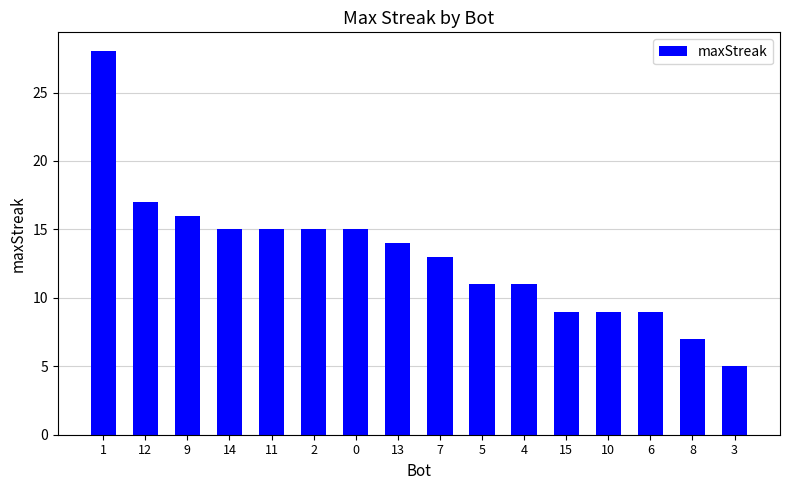

What is the smallest value displayed?

5